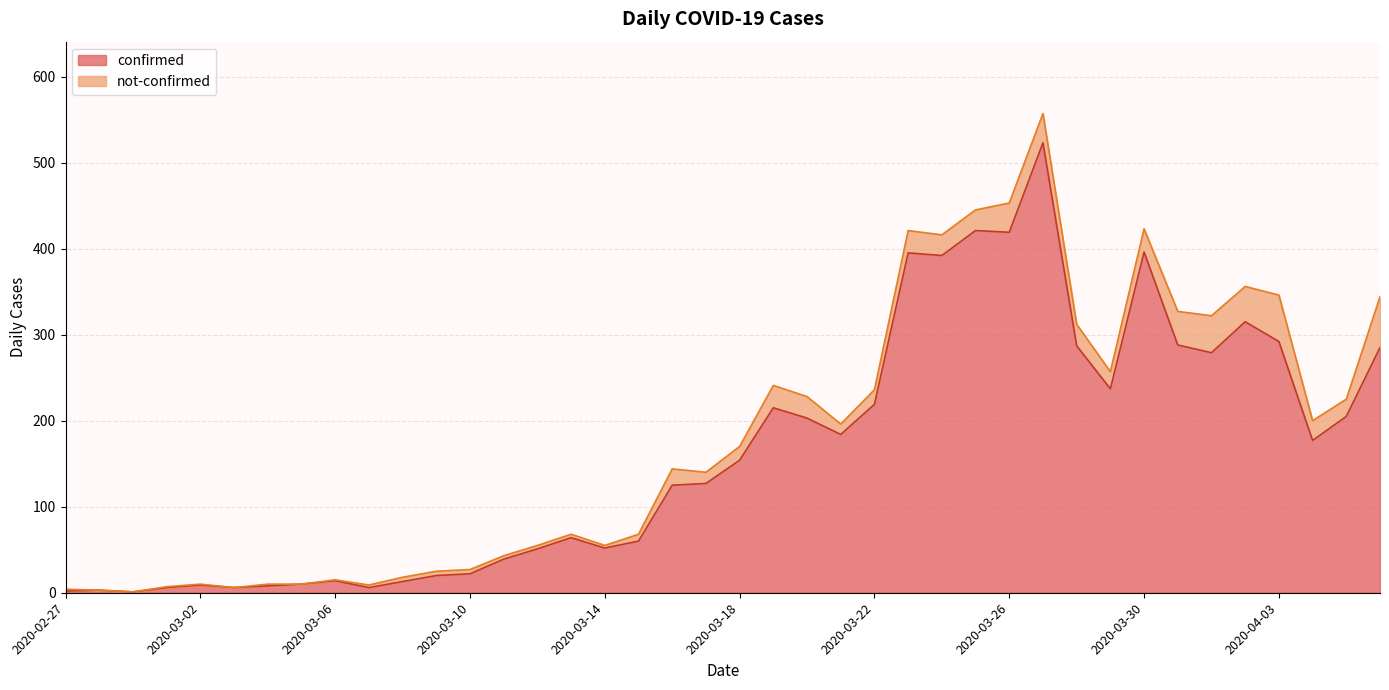

List the labels in order of value, largest first.

2020-03-27, 2020-03-25, 2020-03-26, 2020-03-30, 2020-03-23, 2020-03-24, 2020-04-02, 2020-04-03, 2020-03-31, 2020-03-28, 2020-04-06, 2020-04-01, 2020-03-29, 2020-03-22, 2020-03-19, 2020-04-05, 2020-03-20, 2020-03-21, 2020-04-04, 2020-03-18, 2020-03-17, 2020-03-16, 2020-03-13, 2020-03-15, 2020-03-14, 2020-03-12, 2020-03-11, 2020-03-10, 2020-03-09, 2020-03-06, 2020-03-08, 2020-03-05, 2020-03-02, 2020-03-04, 2020-03-01, 2020-03-03, 2020-03-07, 2020-02-28, 2020-02-27, 2020-02-29